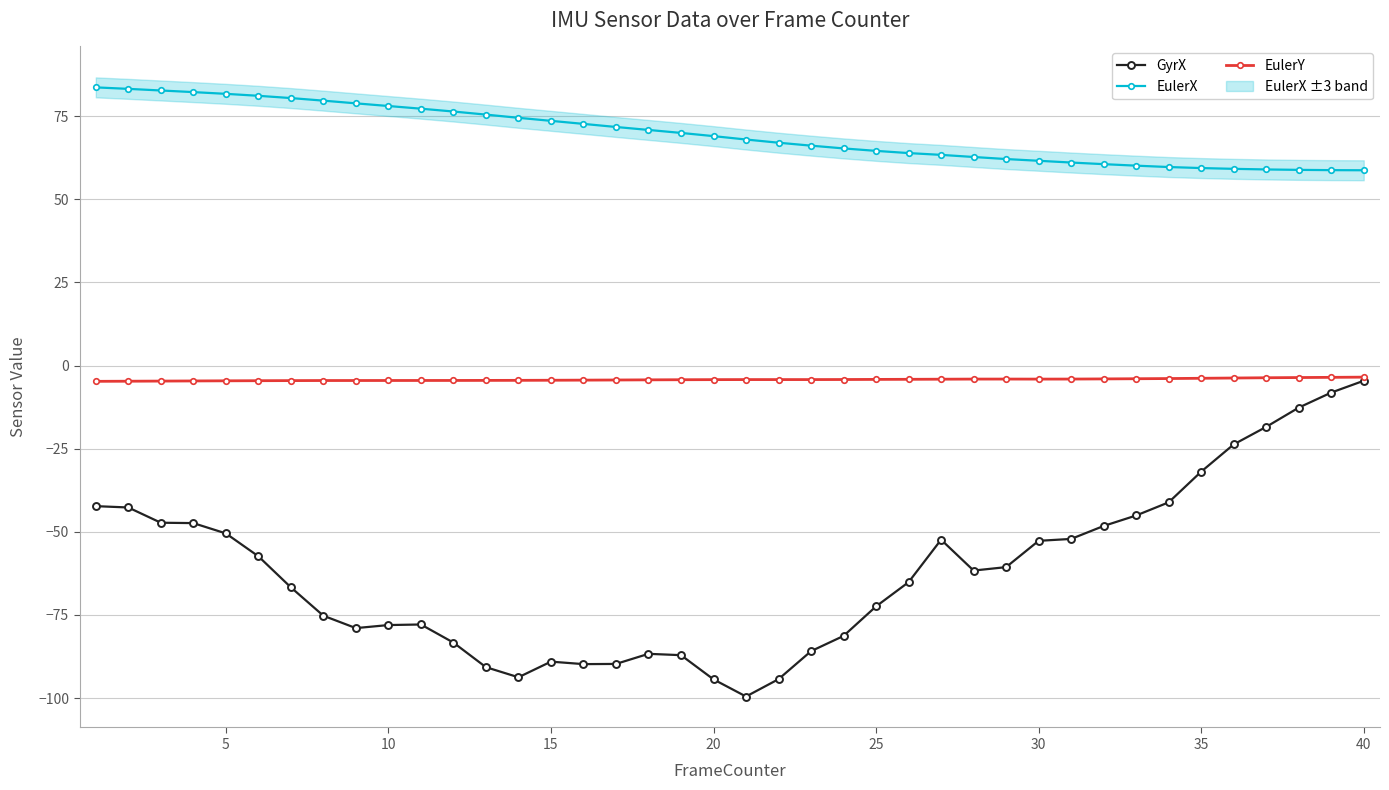

True or false: EulerY and EulerX intersect in this chart.

False